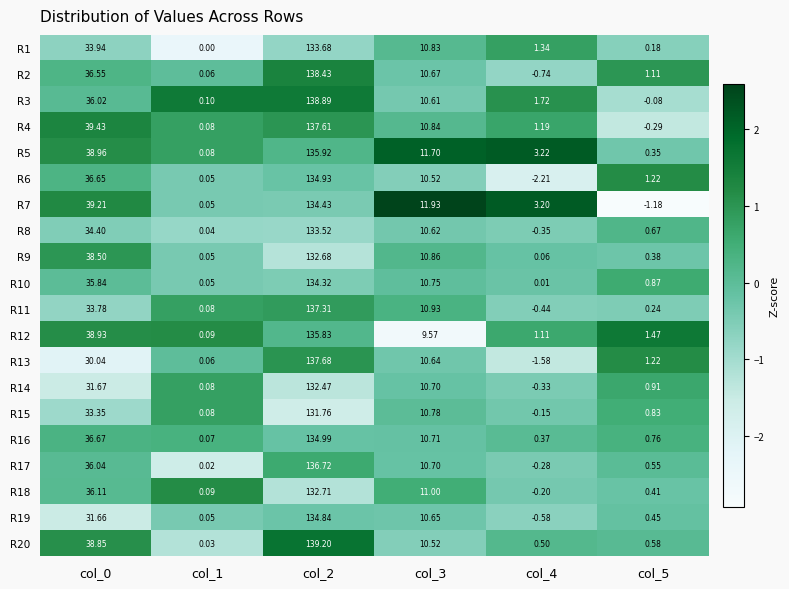

Is the value of R3 at col_3 greater than the value of R10 at col_2?

No